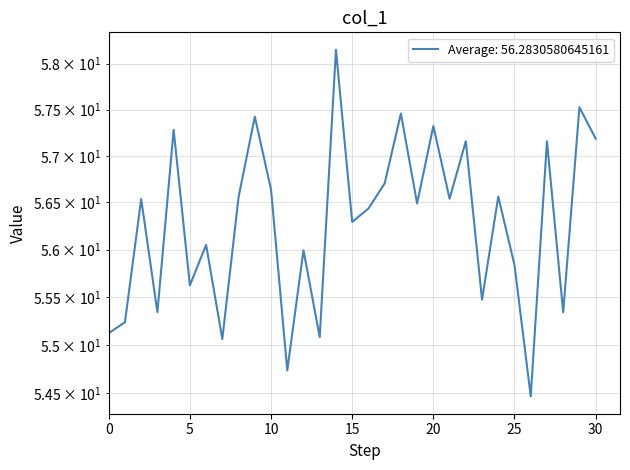

List the labels in order of value, largest first.

14, 29, 18, 9, 20, 4, 30, 22, 27, 17, 10, 24, 8, 21, 2, 19, 16, 15, 6, 12, 25, 5, 23, 3, 28, 1, 0, 13, 7, 11, 26